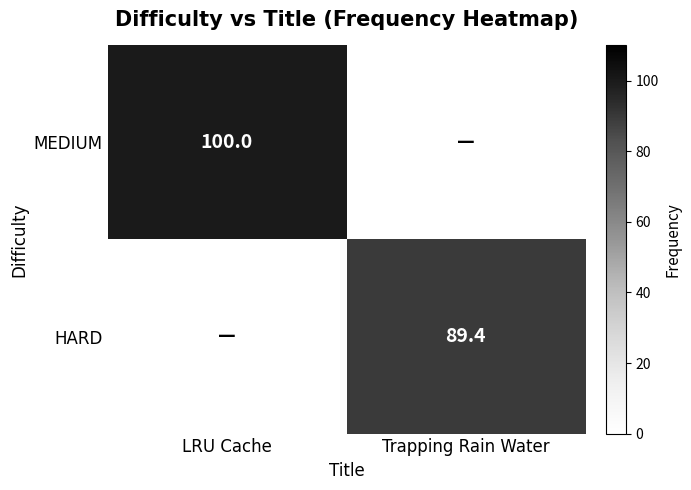

Is the value of MEDIUM at LRU Cache greater than the value of HARD at Trapping Rain Water?

Yes